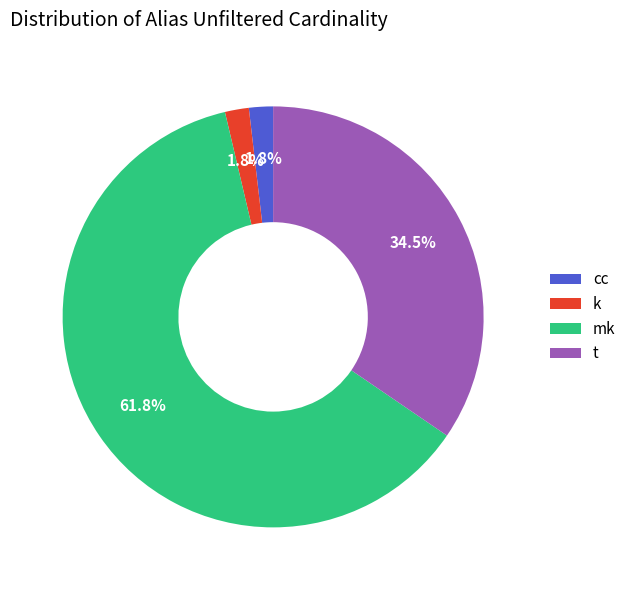

Approximately how many times larger is the value at k compared to cc?

1.0